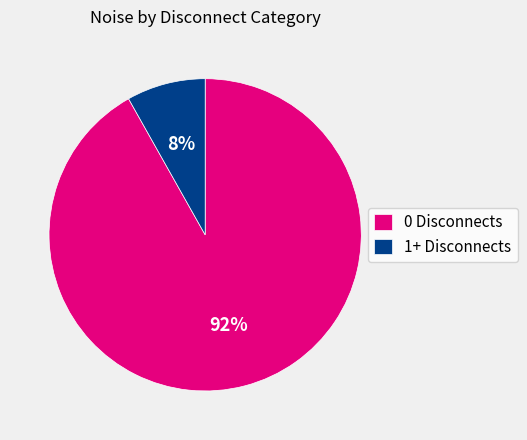

What is the largest slice in the pie chart?

0 Disconnects